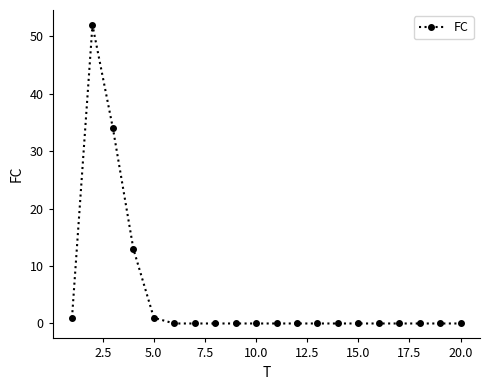

What is the average value?

5